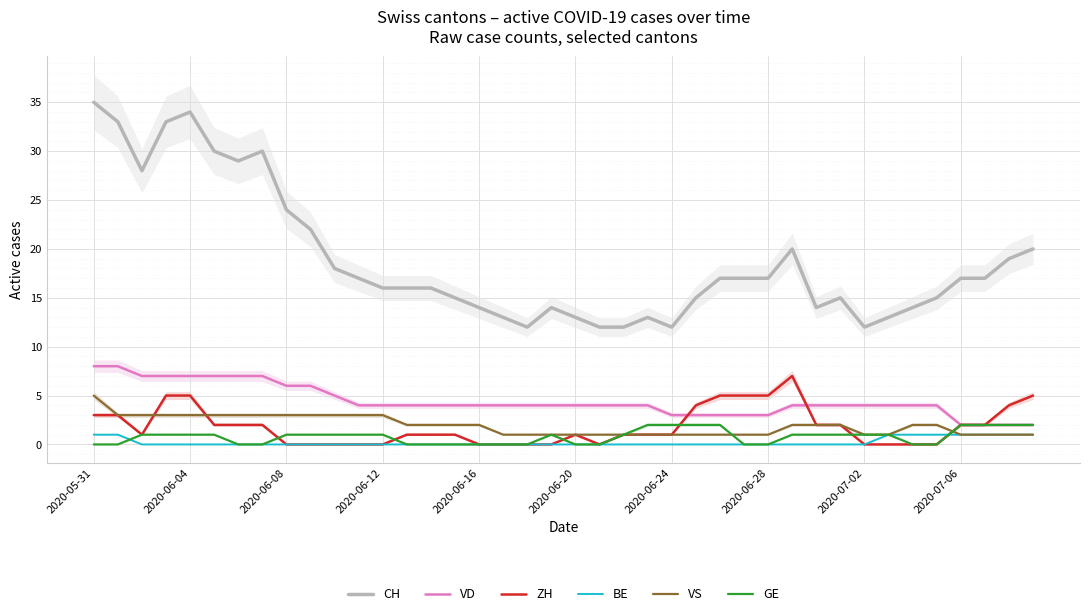

Which series has the widest spread of values?

CH